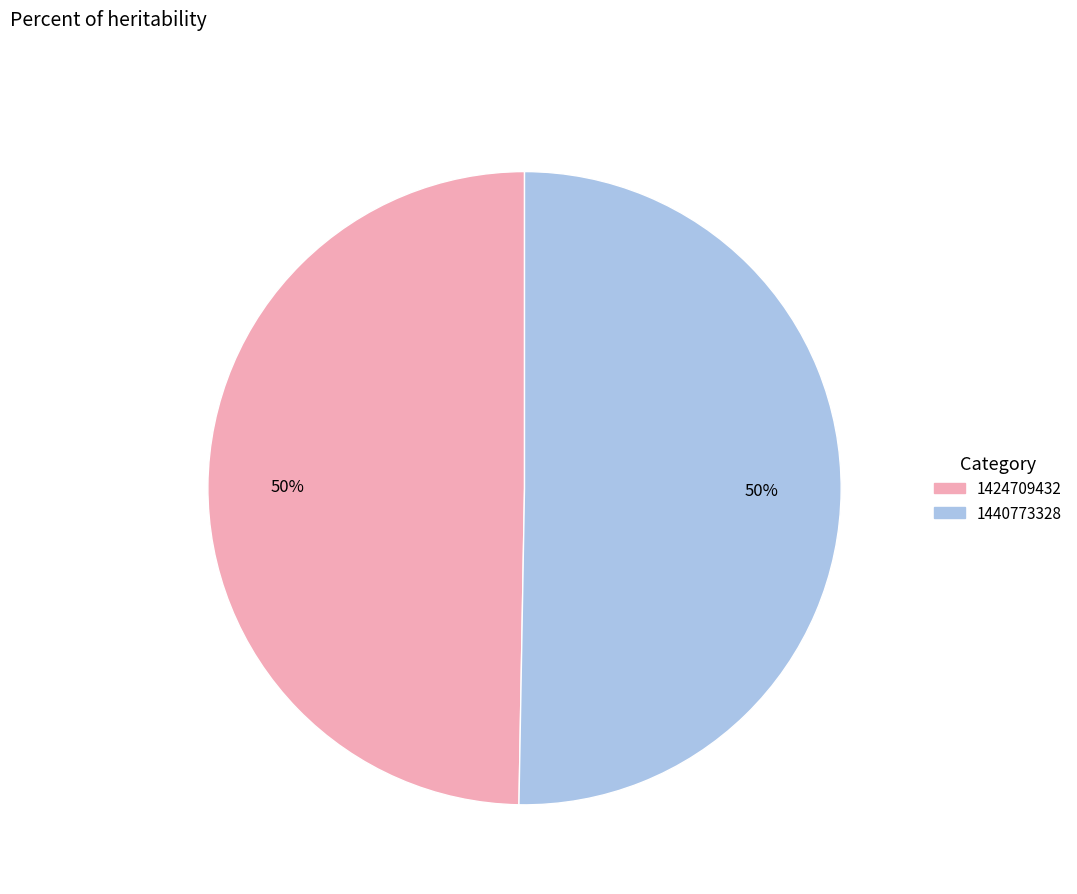

Which category accounts for the majority?

1440773328